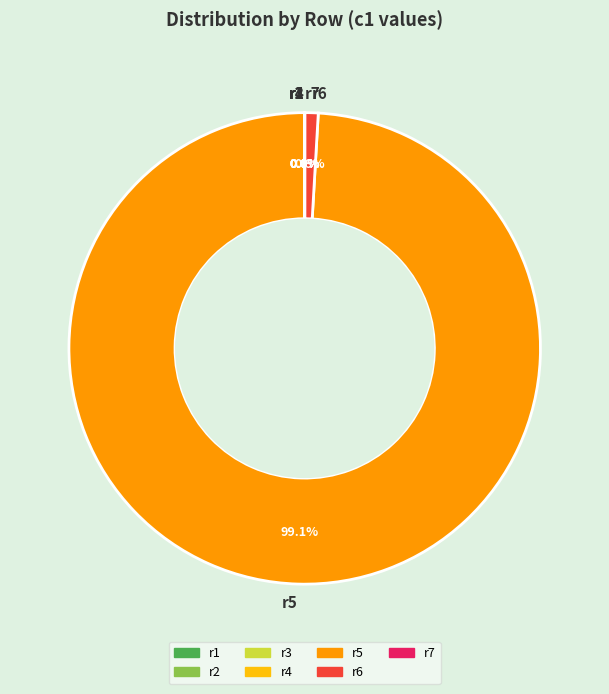

Which category accounts for the majority?

r5